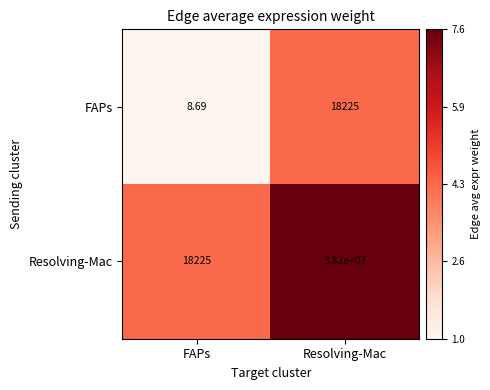

How many categories are shown in the chart?

2